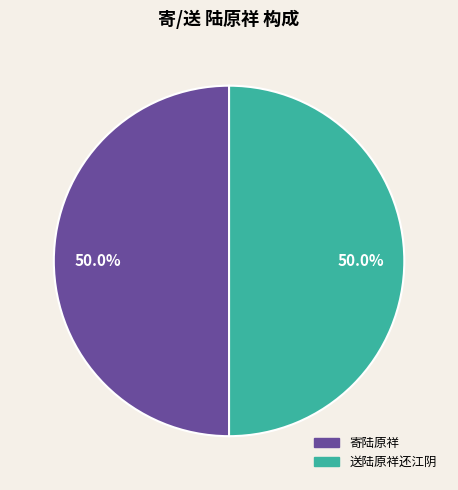

What is the total percentage of 寄陆原祥 and 送陆原祥还江阴?

100.0%